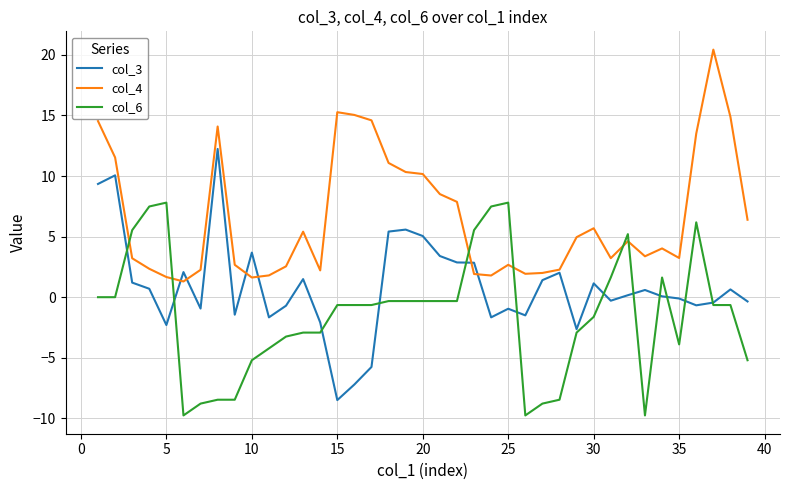

Rank the series by their average value, from highest to lowest.

col_4, col_3, col_6